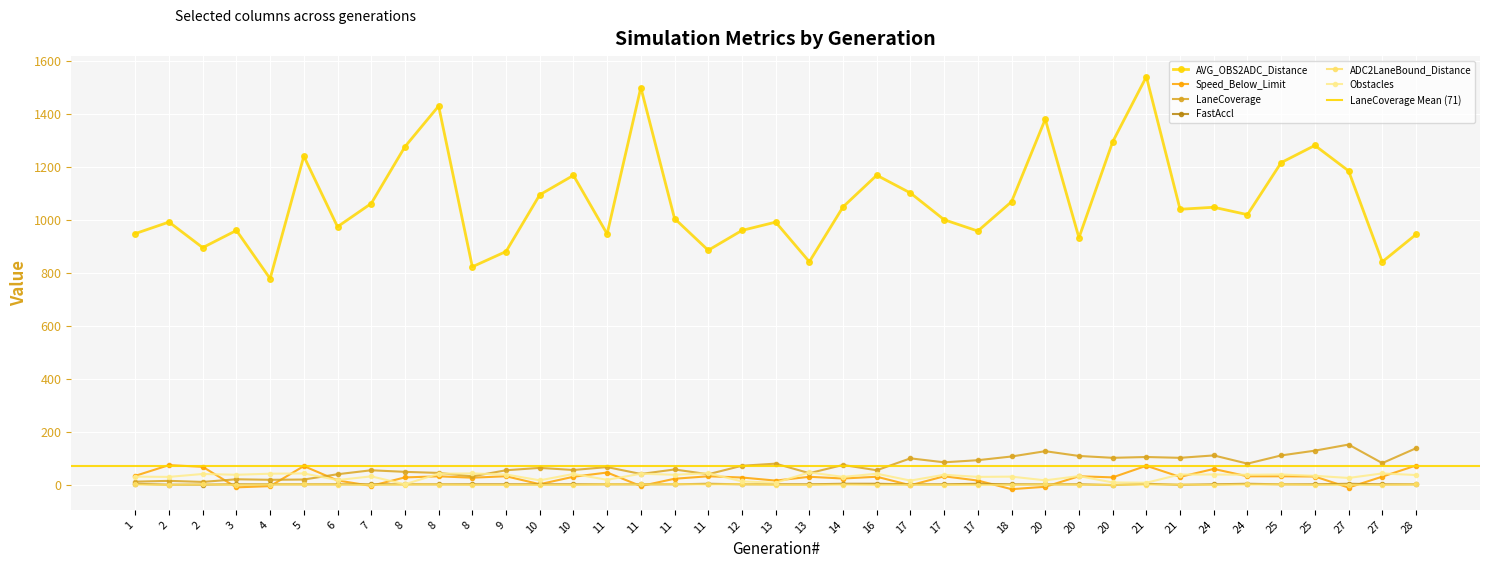

Rank the series by their maximum value, from highest to lowest.

AVG_OBS2ADC_Distance, LaneCoverage, Speed_Below_Limit, Obstacles, FastAccl, ADC2LaneBound_Distance